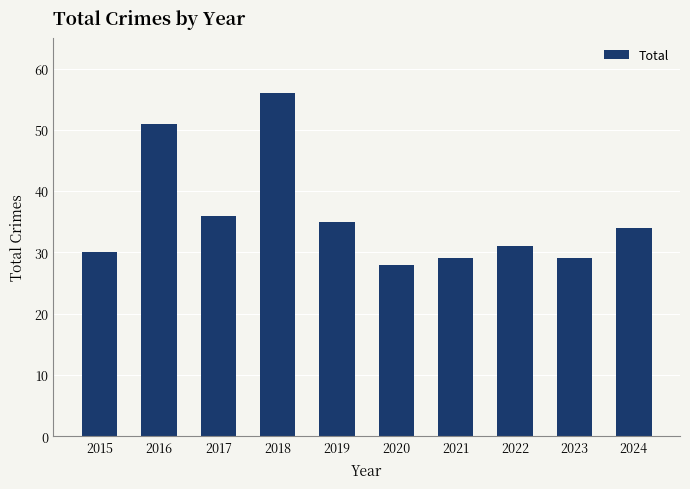

What is the maximum value shown in the chart?

56